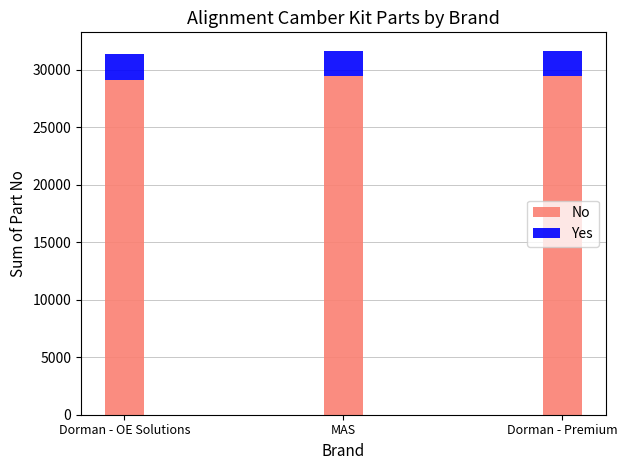

What is the total value across all series at Dorman - OE Solutions?

31371